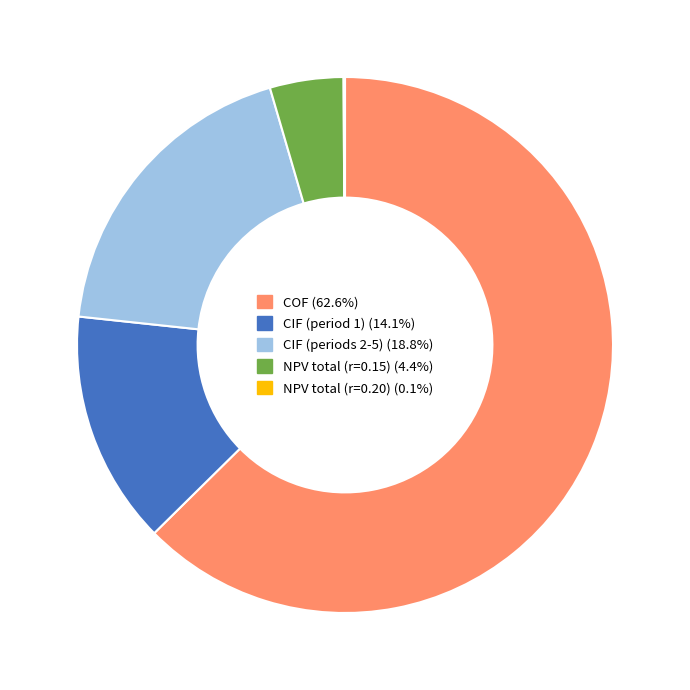

Is there a majority slice in this chart?

Yes